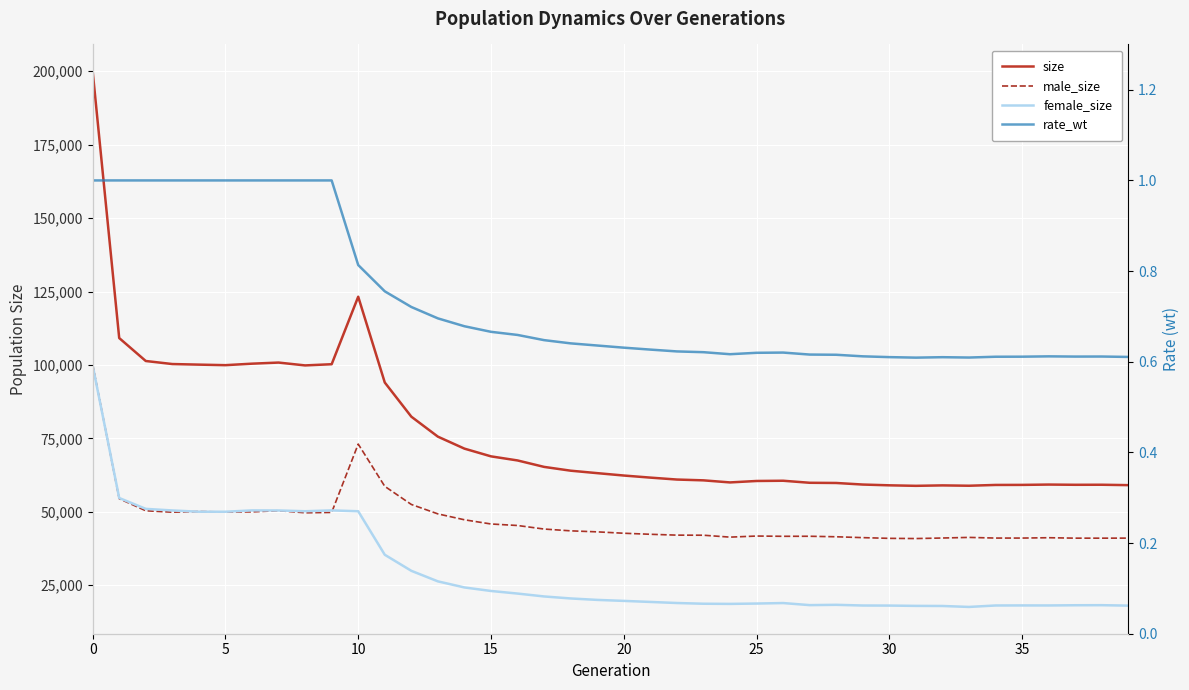

Is it true that size equals 46153.2 at 13?

False